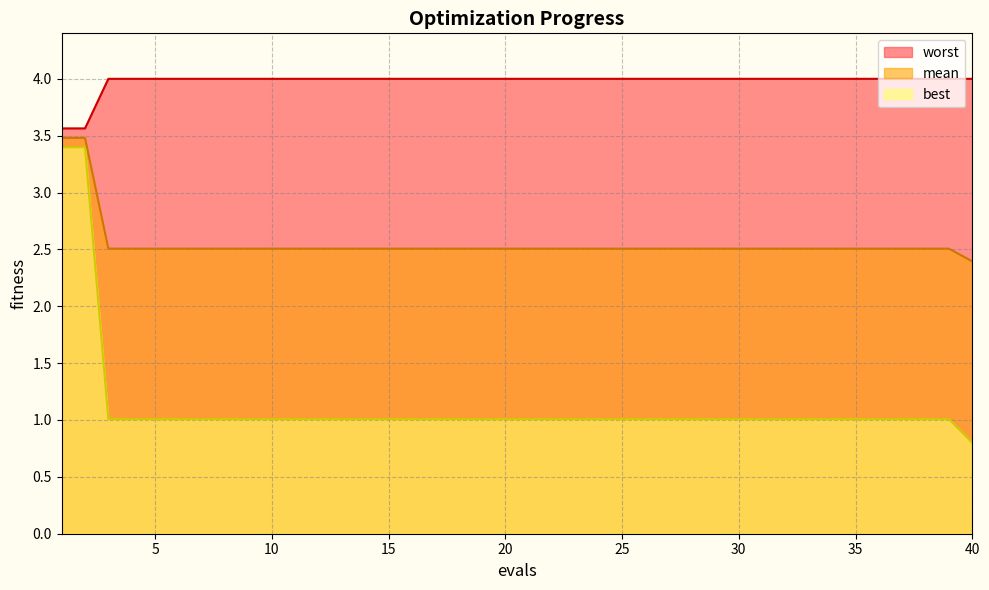

What is the value of the worst point at the 13th from the left?

4.0